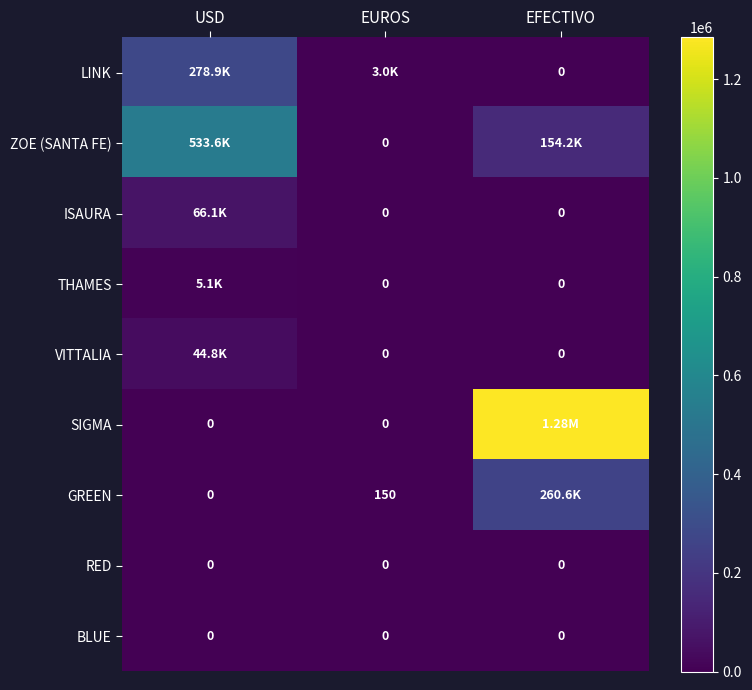

At EFECTIVO, list the series in order from smallest to largest.

LINK, ISAURA, THAMES, VITTALIA, RED, BLUE, ZOE (SANTA FE), GREEN, SIGMA